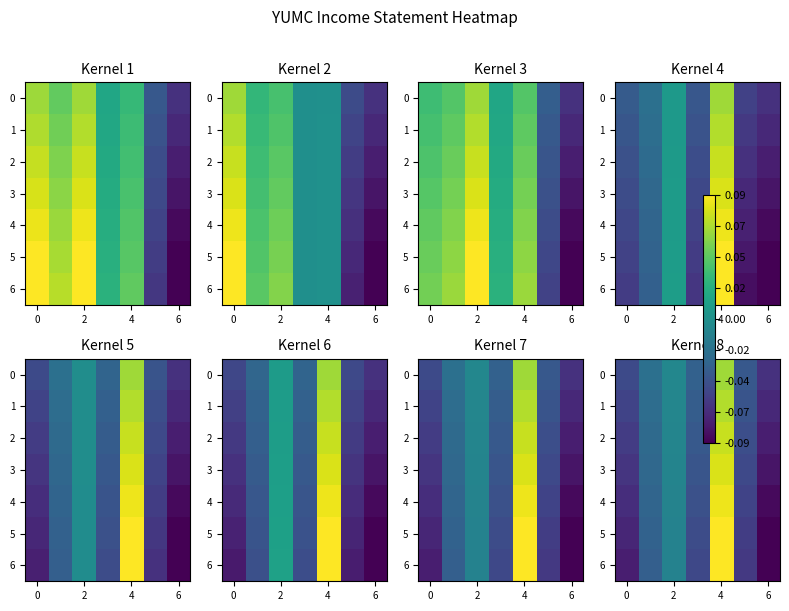

What is the sum of all 2 values?

-0.2